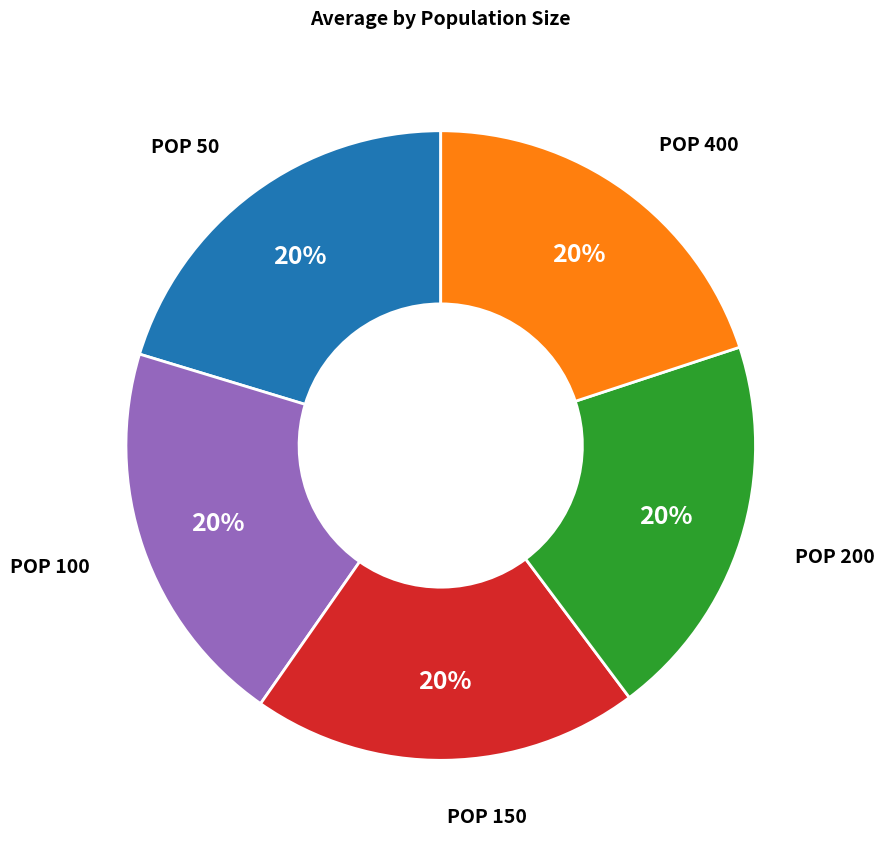

To the nearest percent, what is the average slice percentage?

20%